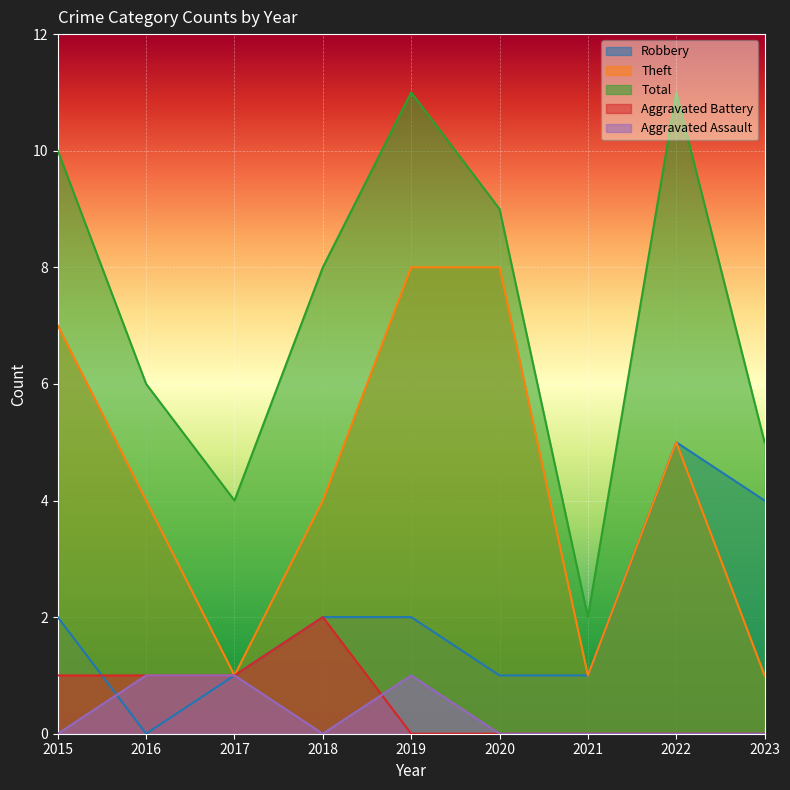

Rank the series at 2023 from highest to lowest value.

Total, Robbery, Theft, Aggravated Battery, Aggravated Assault